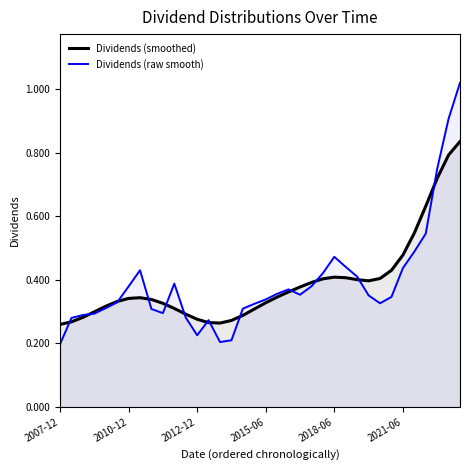

Is the value of Dividends (smoothed) at 2018-06 greater than the value of Dividends (raw smooth) at 2021-06?

No